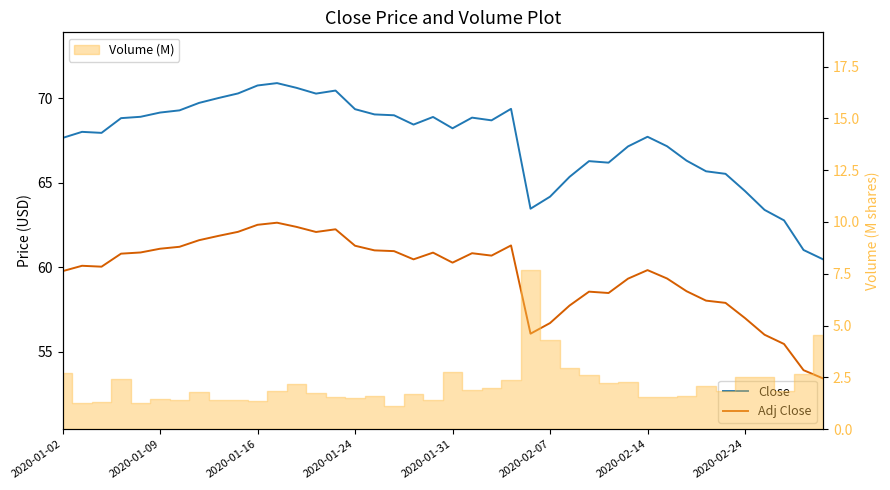

Reading left to right, transcribe all the data shown in this chart.

Close: 67.6	68.0	67.9	68.8	68.9	69.1	69.3	69.7	70.0	70.3	70.7	70.9	70.6	70.3	70.4	69.3	69.0	69.0	68.4	68.9	68.2	68.8	68.7	69.4	63.5	64.2	65.3	66.3	66.2	67.1	67.7	67.2	66.3	65.7	65.5	64.5	63.4	62.8	61.0	60.5
Adj Close: 59.8	60.1	60.0	60.8	60.9	61.1	61.2	61.6	61.9	62.1	62.5	62.6	62.4	62.1	62.2	61.3	61.0	61.0	60.5	60.9	60.3	60.8	60.7	61.3	56.1	56.7	57.7	58.6	58.5	59.3	59.8	59.3	58.6	58.0	57.9	57.0	56.0	55.5	53.9	53.4